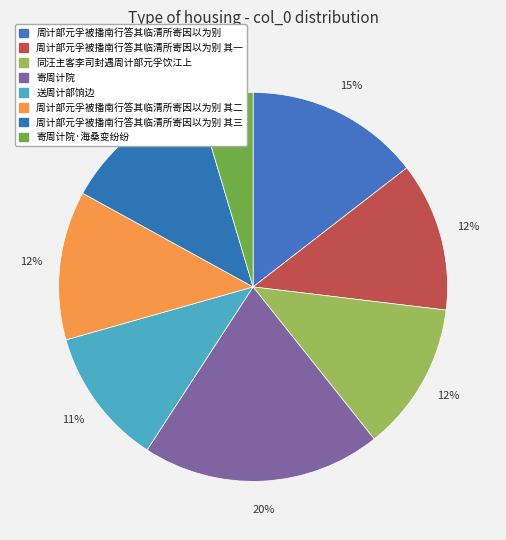

The 寄周计院 slice represents 10% of the pie. True or false?

False